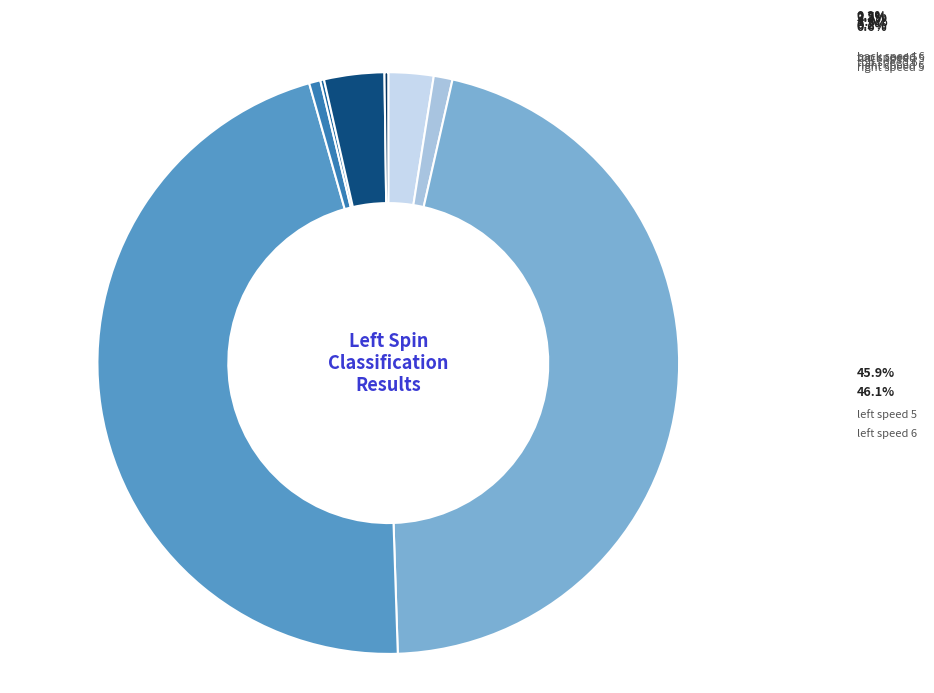

Which slice is the smallest?

right speed 6